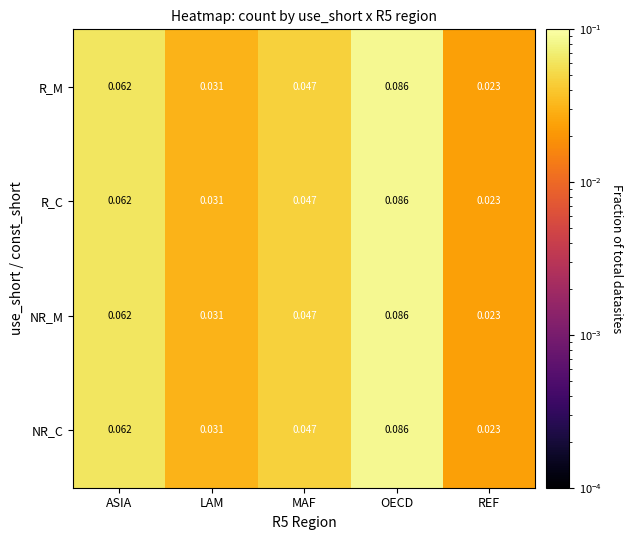

Rank the categories by R_M value from lowest to highest.

REF, LAM, MAF, ASIA, OECD